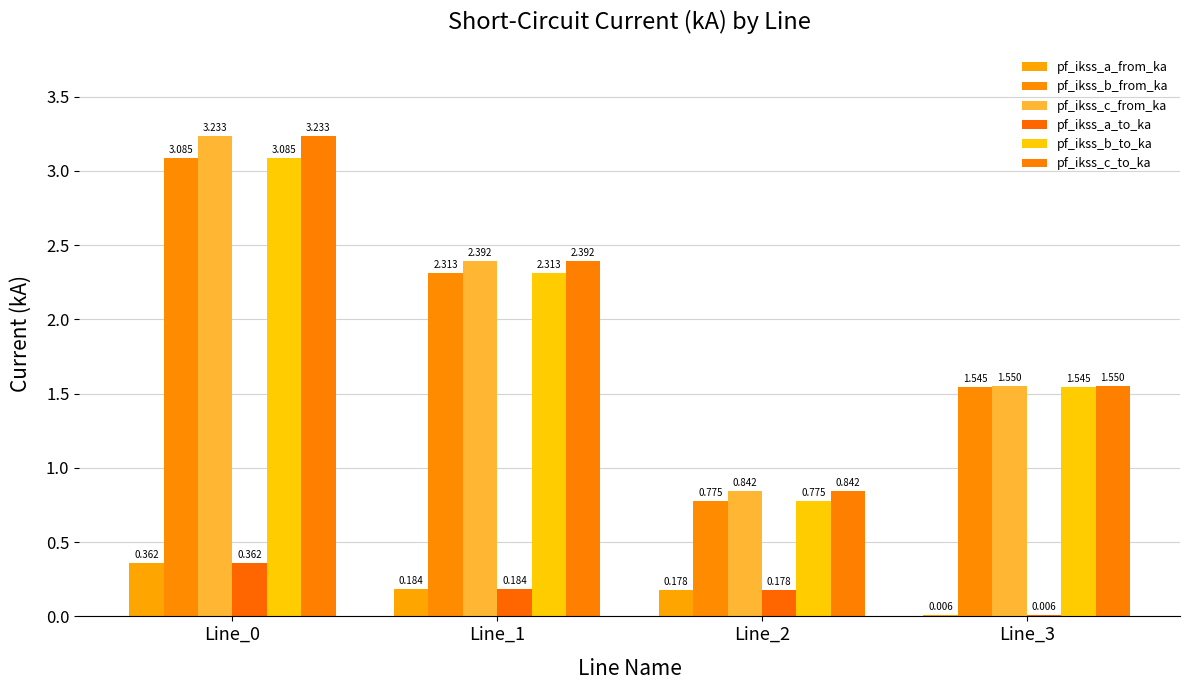

What are all the series names shown in the legend?

pf_ikss_a_from_ka, pf_ikss_b_from_ka, pf_ikss_c_from_ka, pf_ikss_a_to_ka, pf_ikss_b_to_ka, pf_ikss_c_to_ka